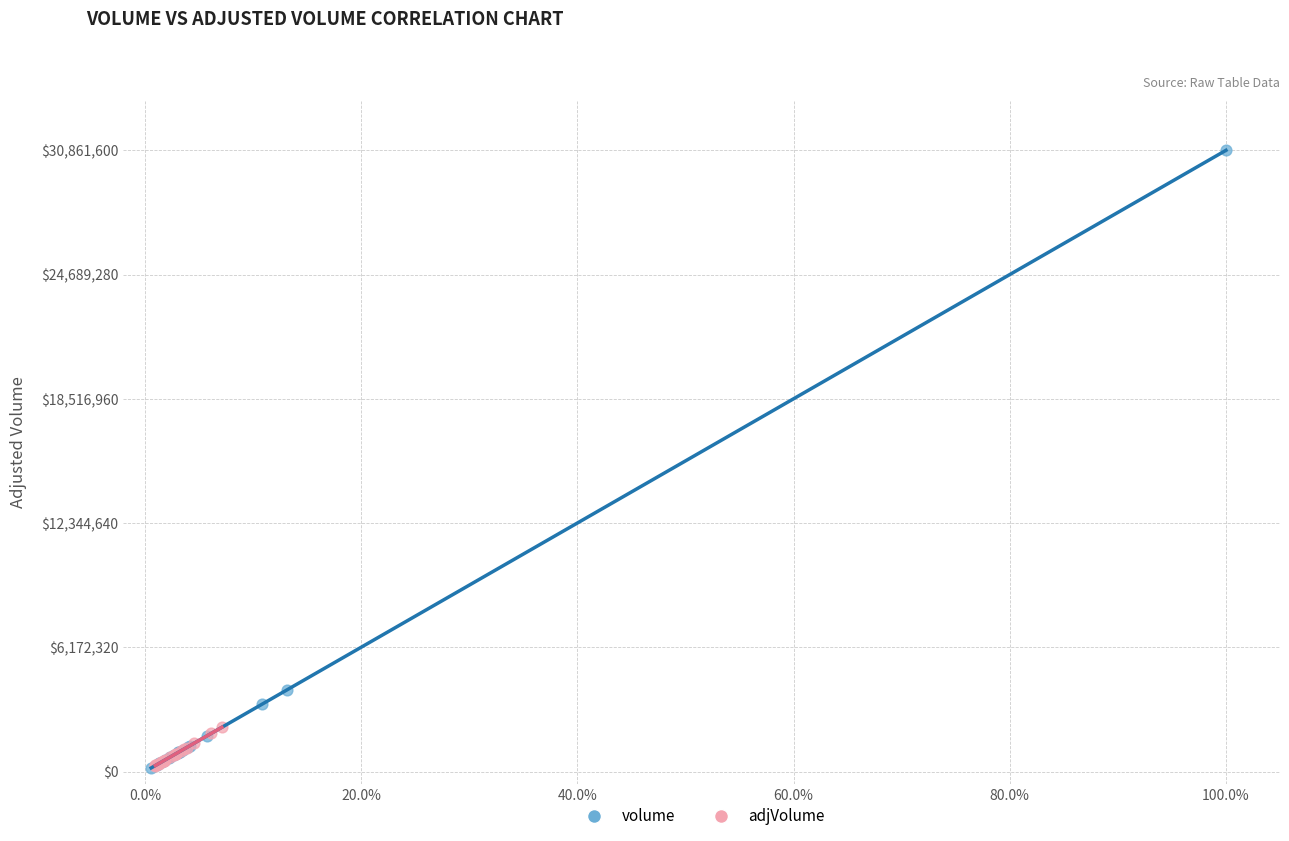

Which series reaches the maximum Y coordinate?

volume